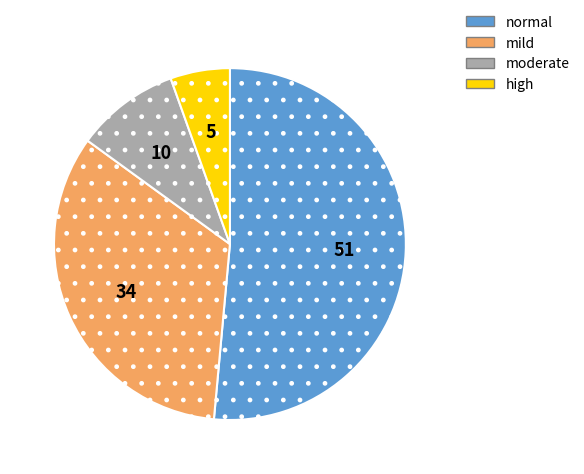

Do moderate and mild together represent more than half of the pie?

No